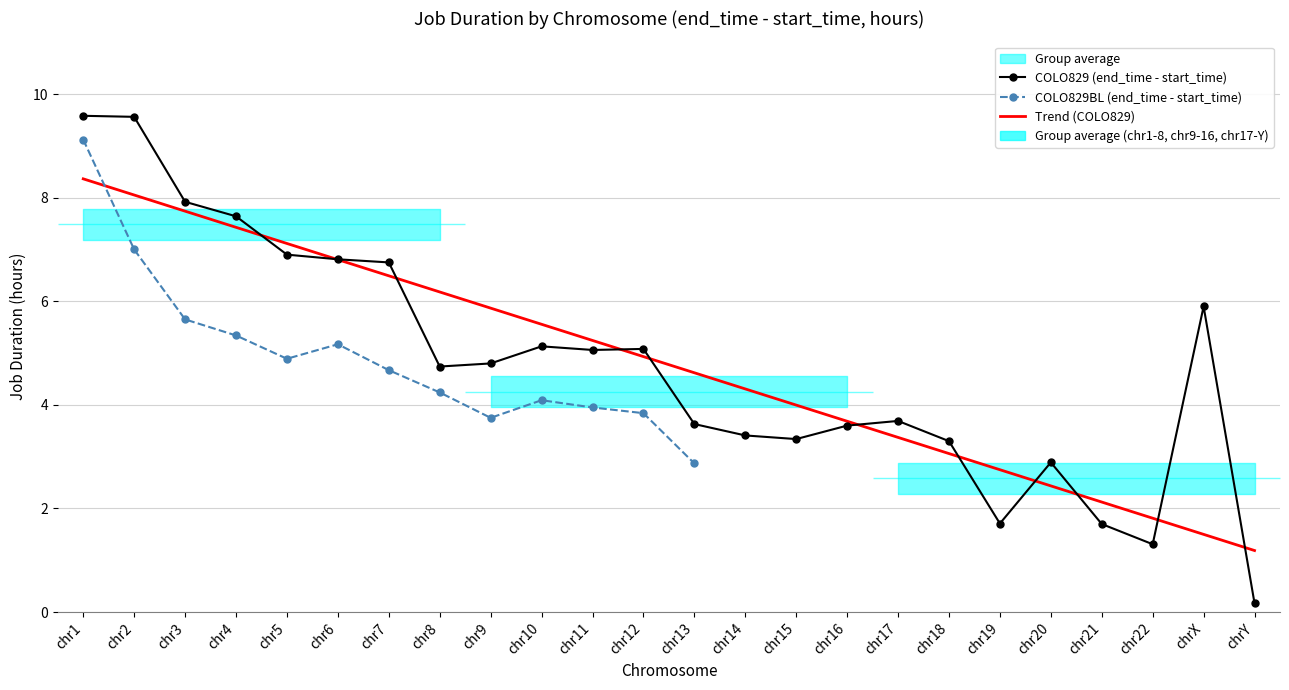

Rank the categories by value from lowest to highest.

chrY, chr22, chr21, chr19, chr20, chr18, chr15, chr14, chr16, chr13, chr17, chr8, chr9, chr11, chr12, chr10, chrX, chr7, chr6, chr5, chr4, chr3, chr2, chr1